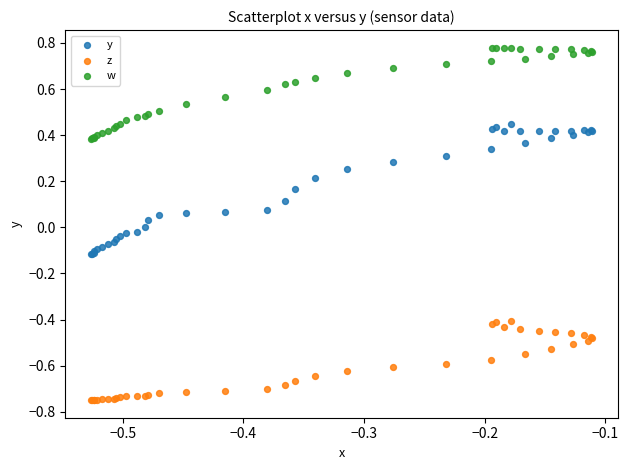

Which series reaches the maximum Y coordinate?

w